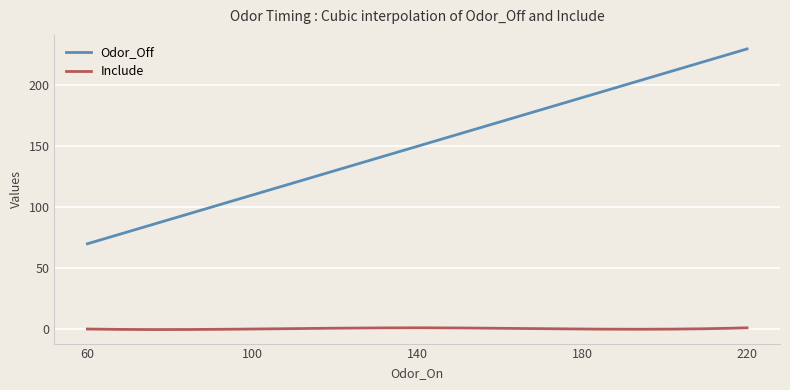

Which series has the largest total across all categories?

Odor_Off